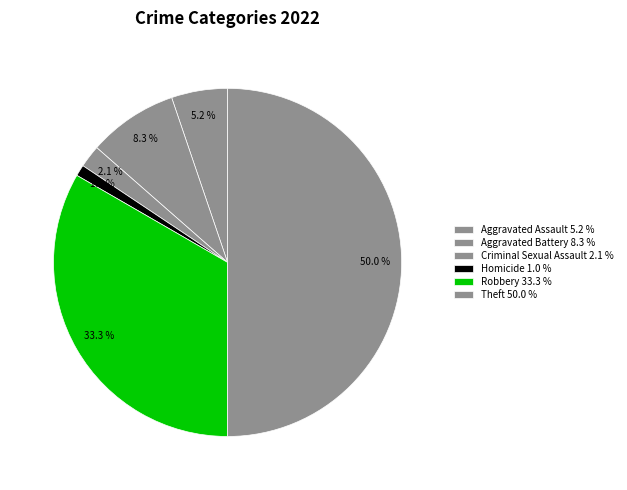

How many segments does this pie chart have?

6